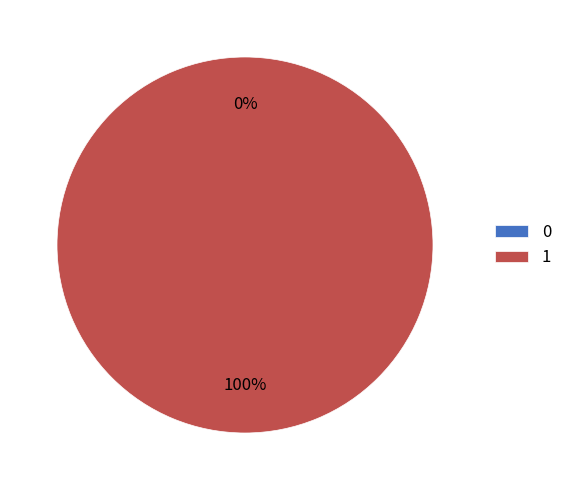

The 0 slice represents 0% of the pie. True or false?

True